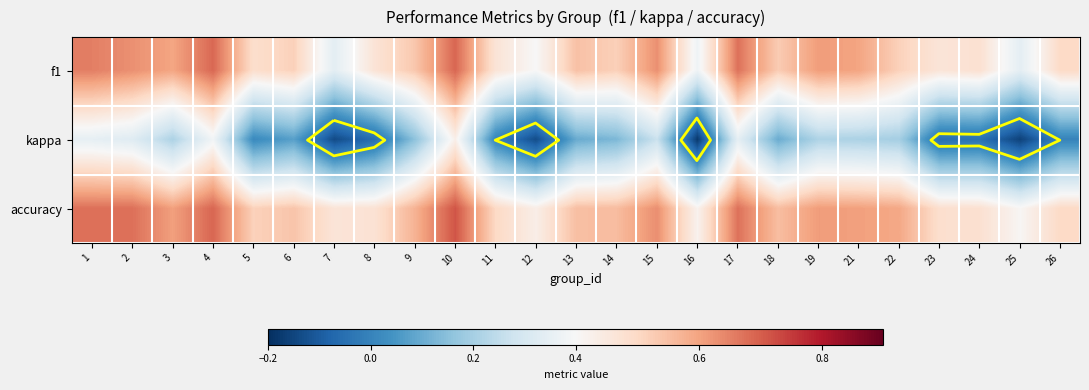

Between 11 and 17, which series saw the biggest shift?

kappa